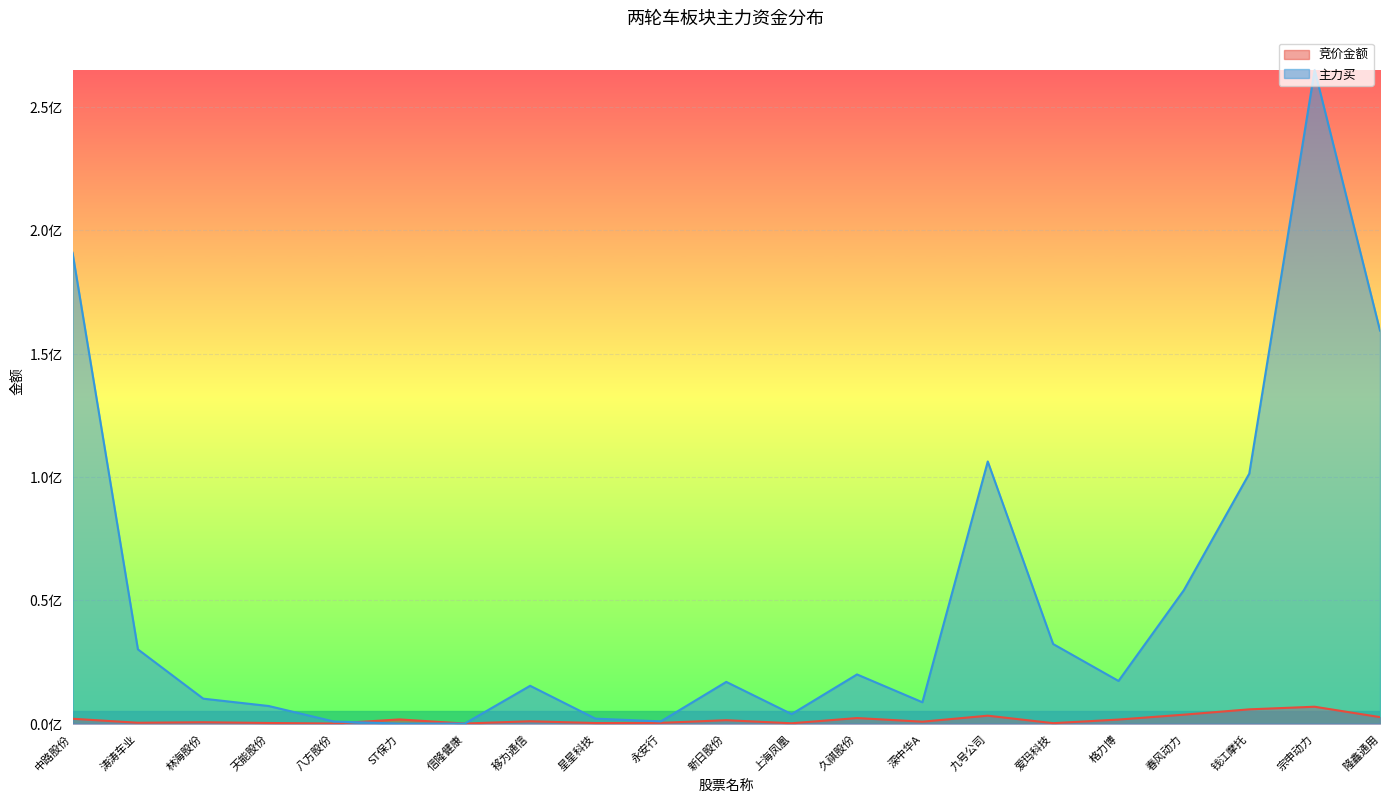

What is the lowest value of the 竞价金额 series?

16170